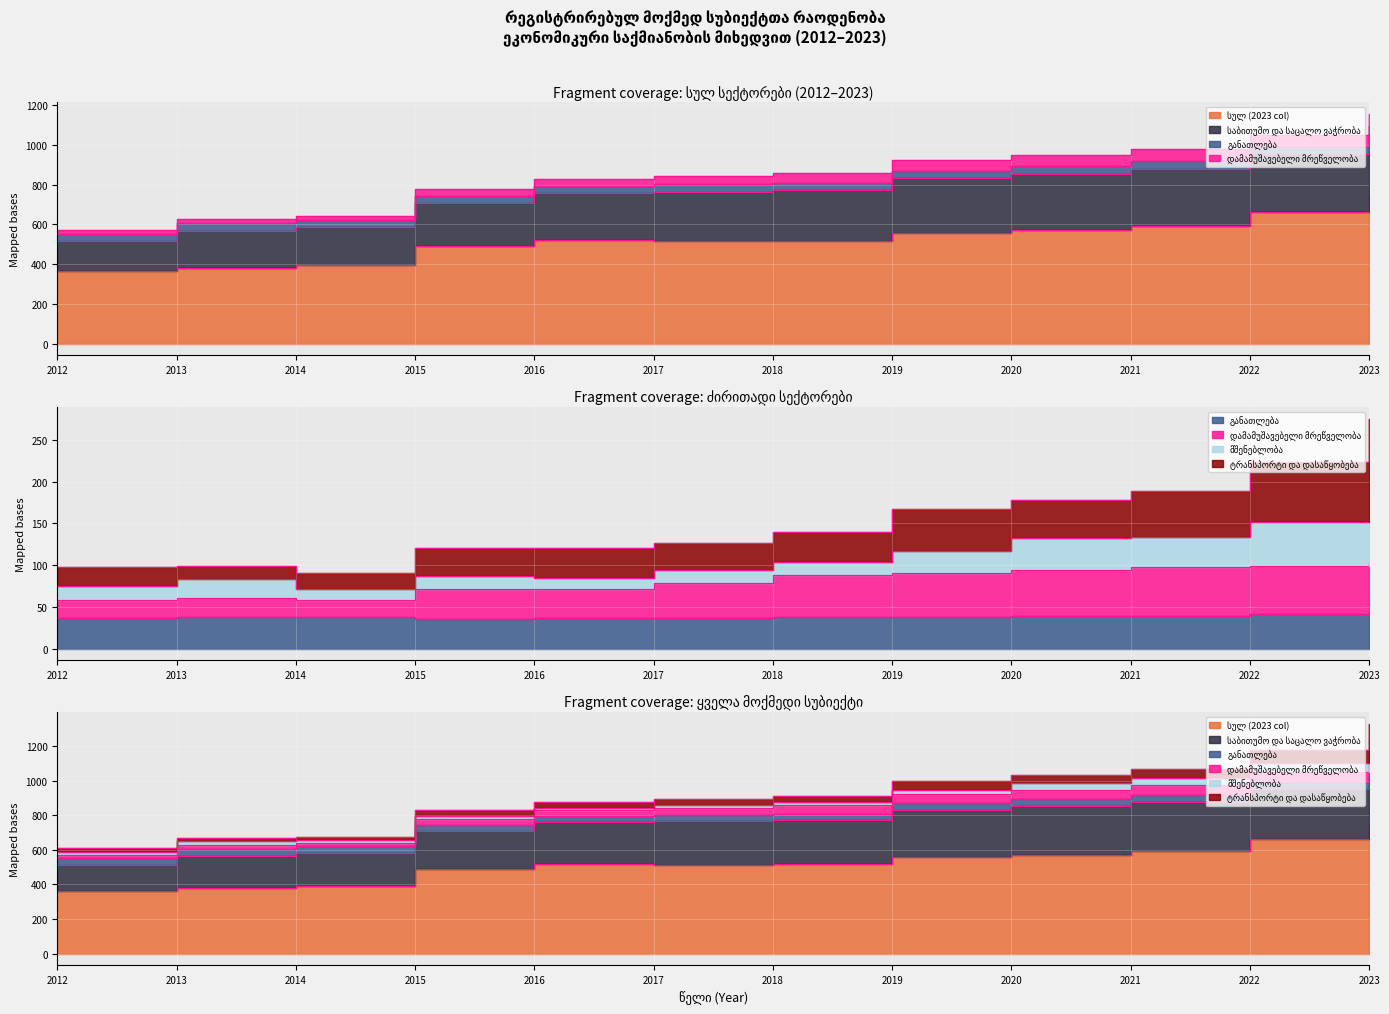

What is the average value of the სულ (2023 col) series?

525